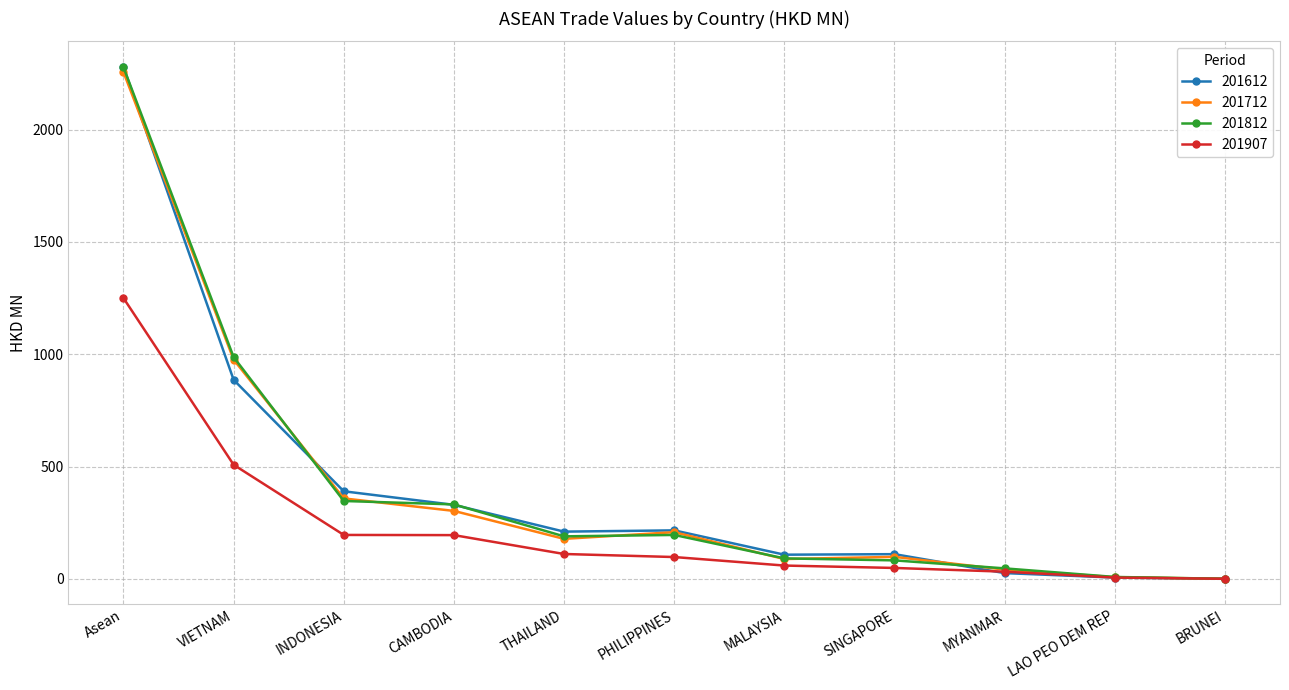

At which label does 201712 first exceed 177?

Asean